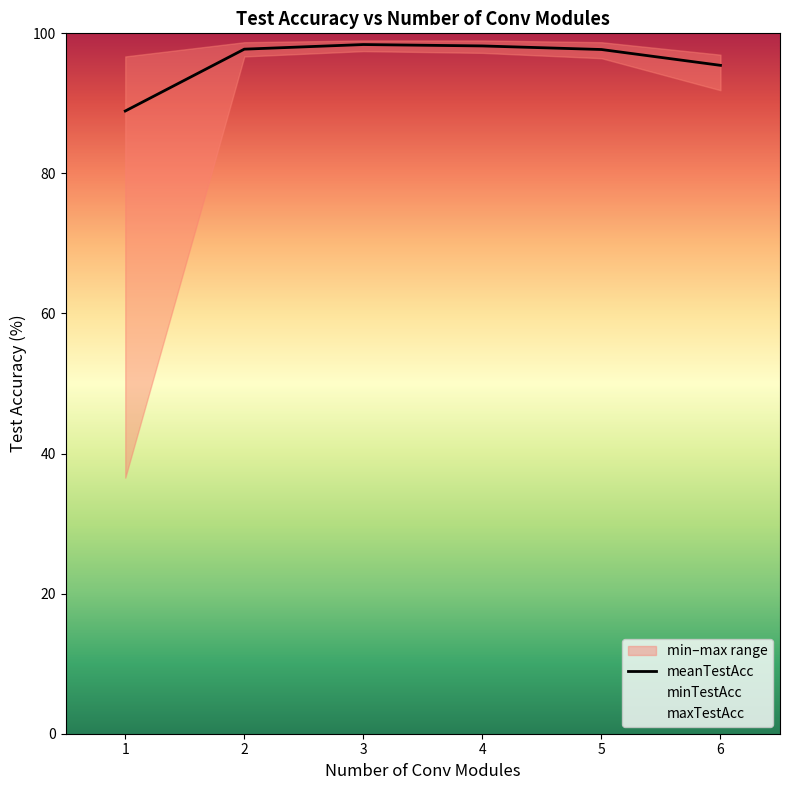

What is the sum of all values?

576.4